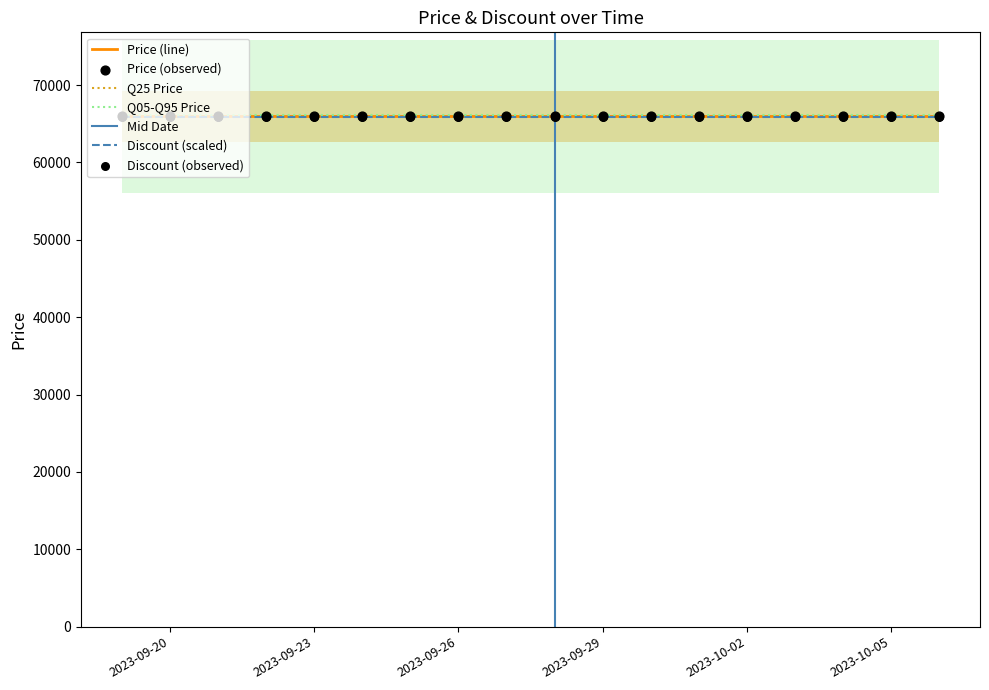

Which series reaches the minimum Y coordinate?

Discount